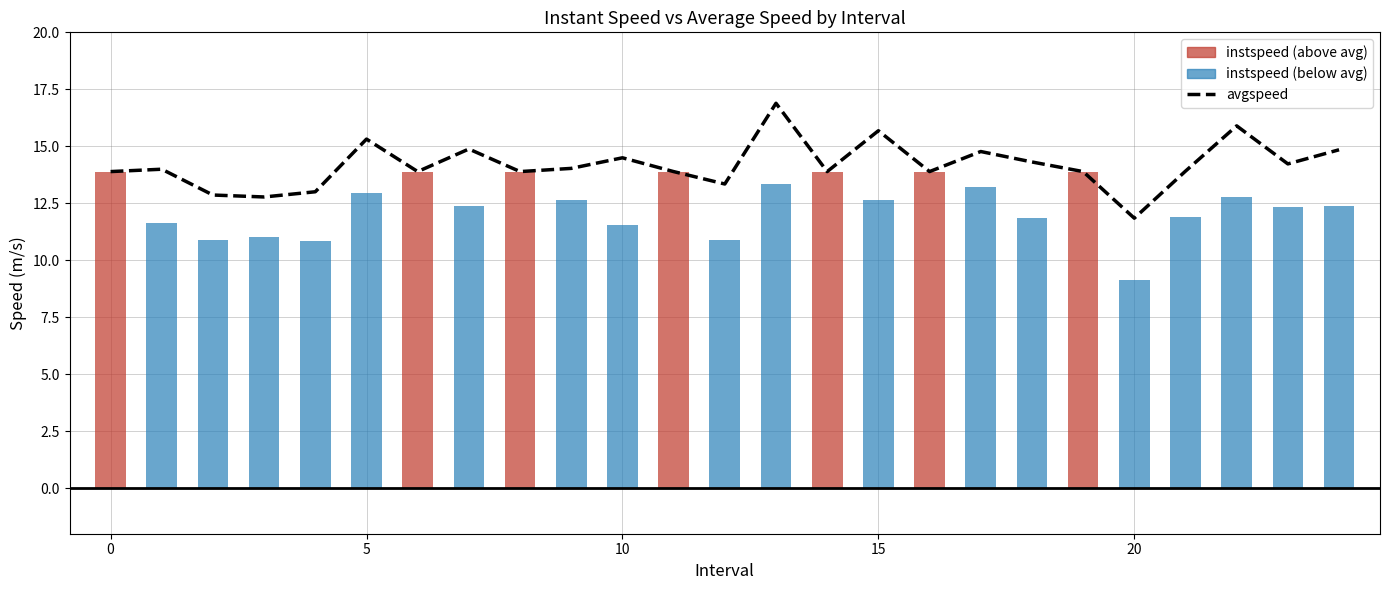

What is the average value?

14.2